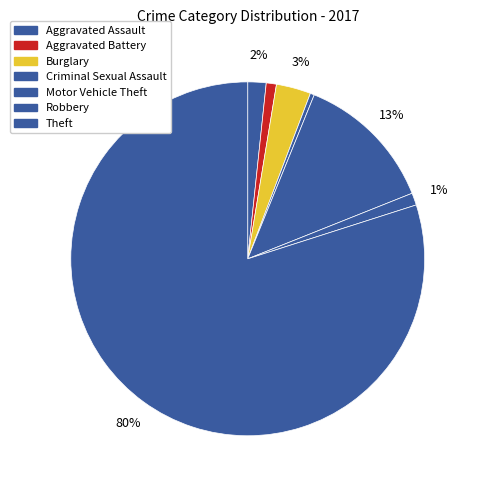

Between Robbery and Aggravated Assault, which is larger?

Aggravated Assault